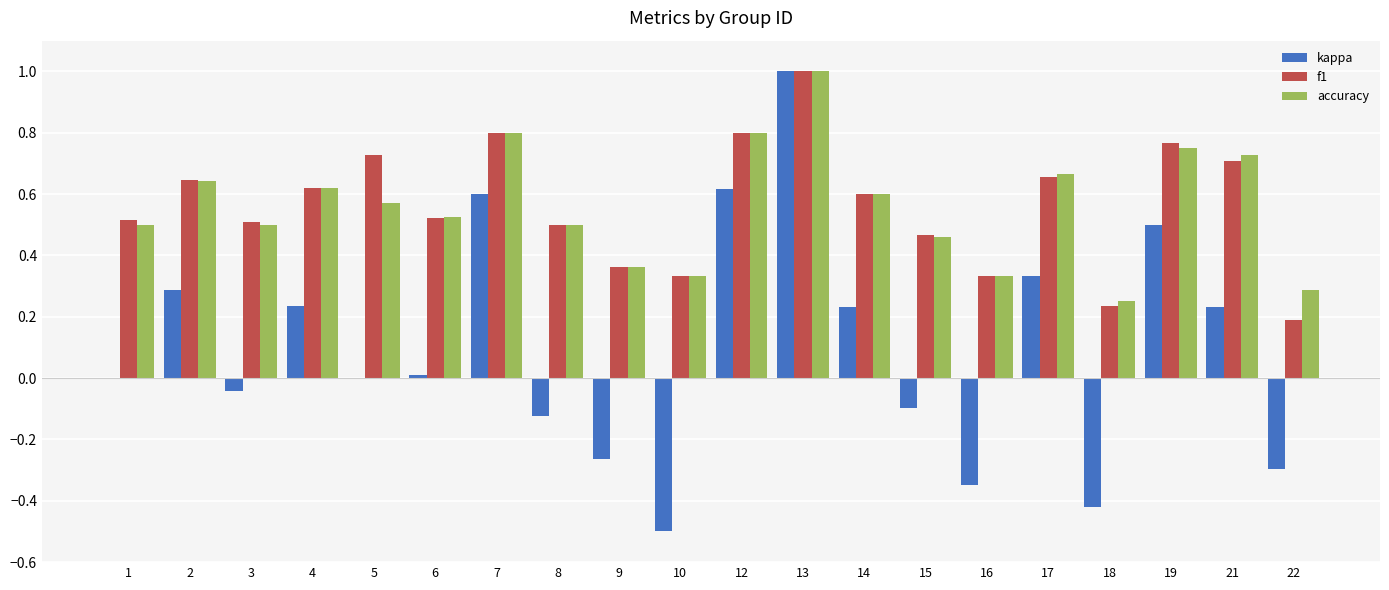

What is the sum of all kappa values?

2.0